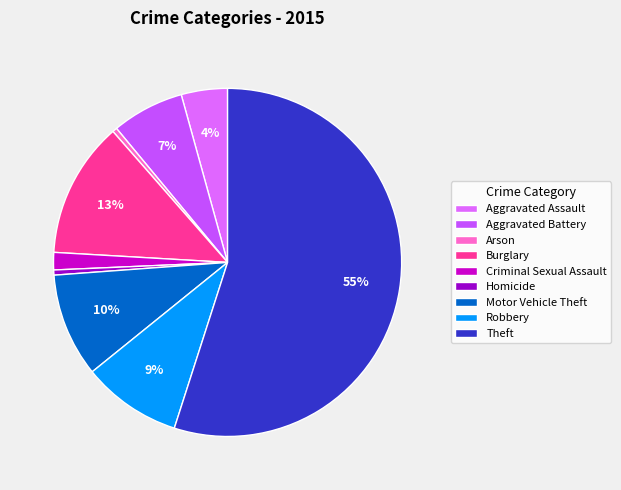

Do Burglary and Aggravated Assault together represent more than half of the pie?

No